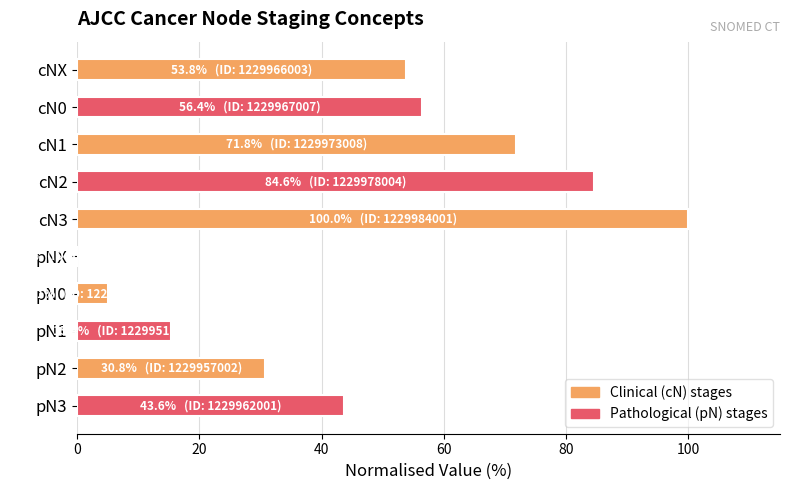

What is the sum of all values?

461.5